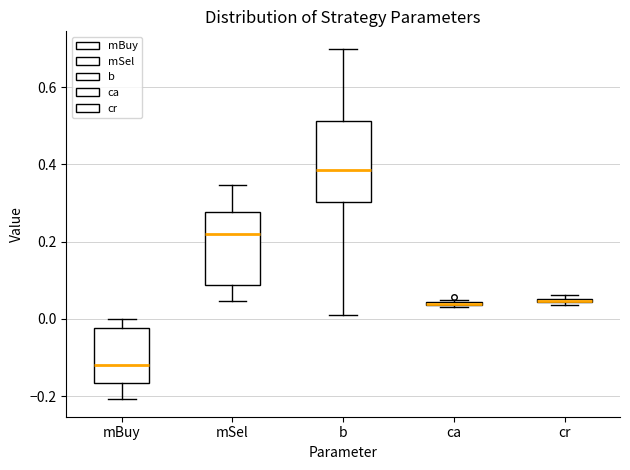

Where is the lower edge of the box for cr on the y-axis? The values are not printed on the chart, so give them approximately, as read against the axis.

0.04